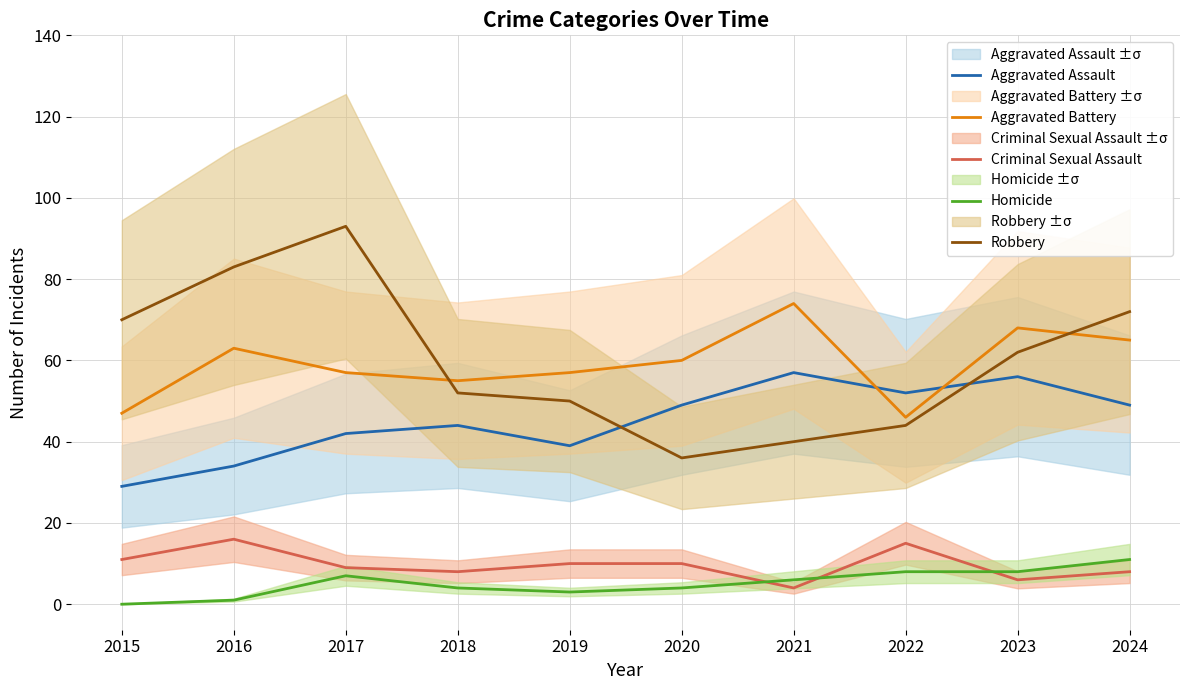

Does the chart display data point markers on the line(s)?

No